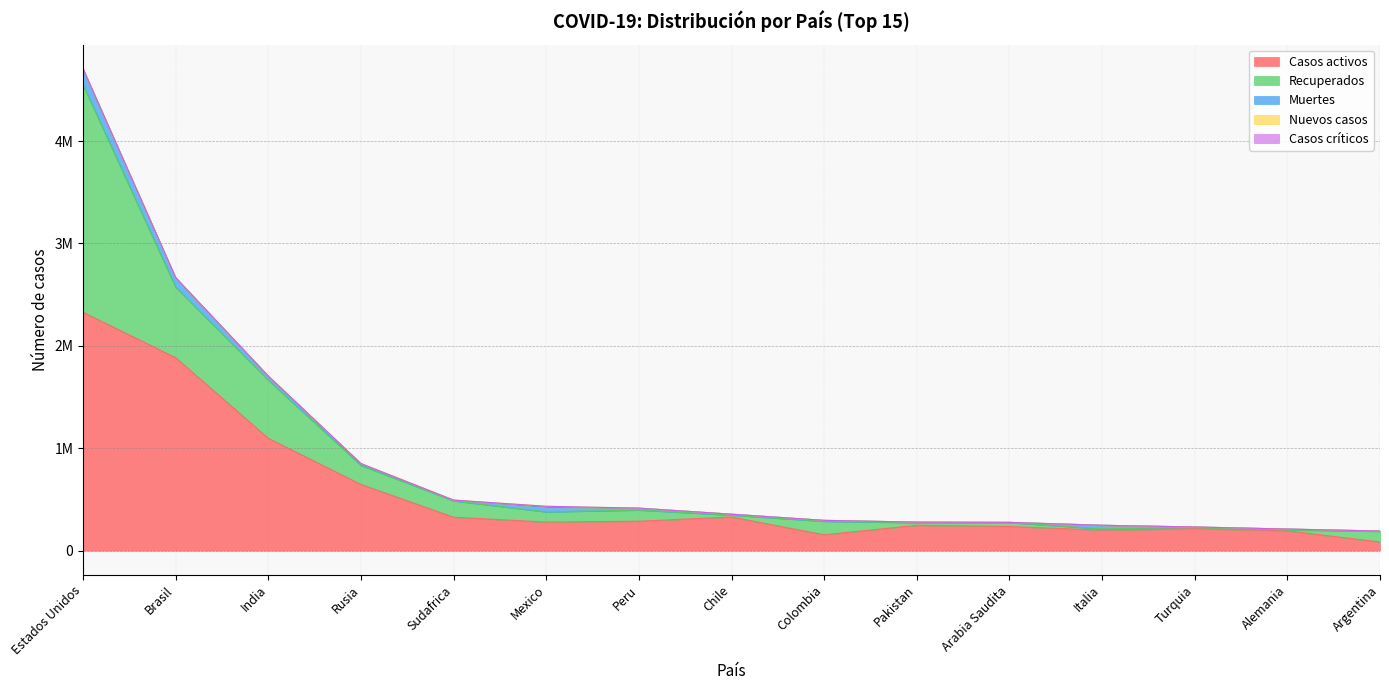

What is the difference between the maximum and minimum values in the Recuperados series?

2213130